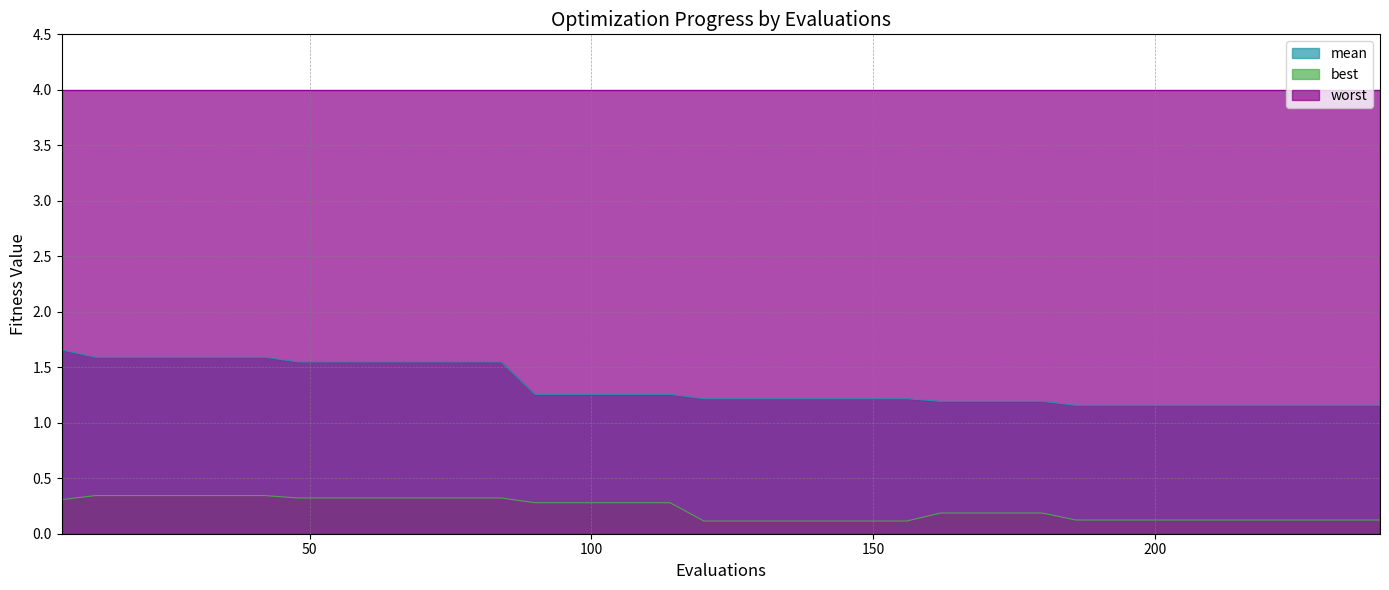

What is the lowest value of the best series?

0.1